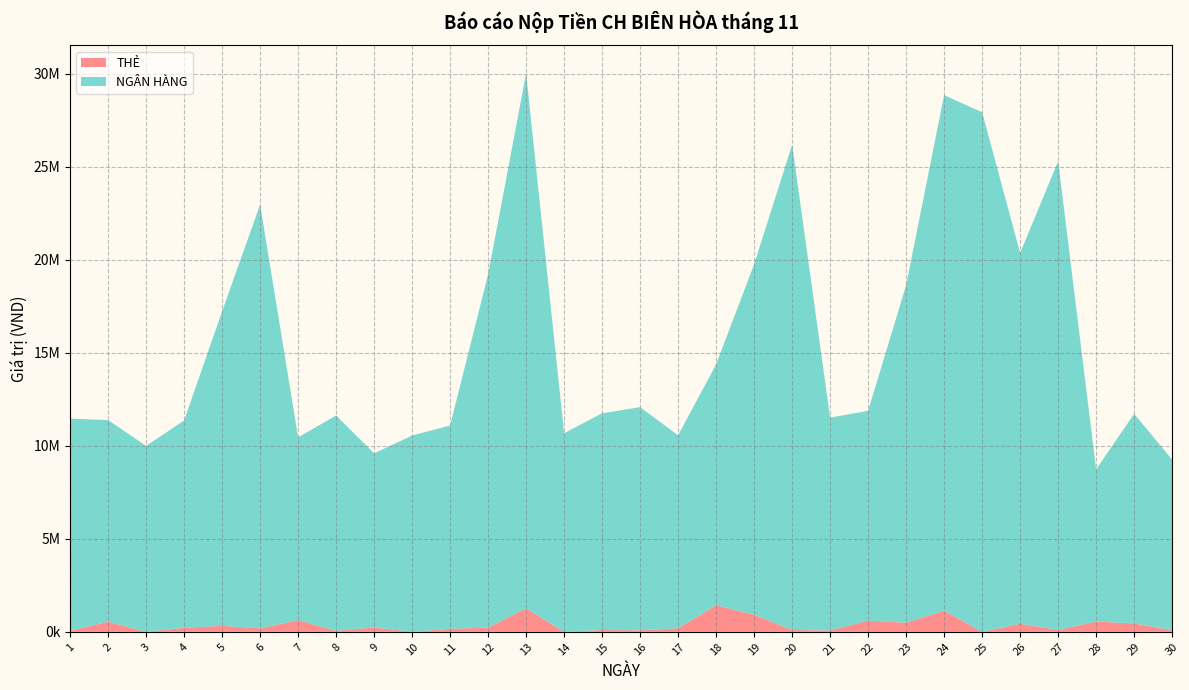

Reading left to right, list all the values displayed in this chart.

THẺ: 1=64000	2=546000	3=0	4=216000	5=323000	6=188000	7=630000	8=50000	9=236000	10=0	11=164000	12=224000	13=1264000	14=0	15=98000	16=81000	17=192000	18=1426000	19=920000	20=95000	21=77000	22=601000	23=490000	24=1138000	25=0	26=432000	27=105000	28=552000	29=449000	30=92000
NGÂN HÀNG: 1=11397000	2=10834000	3=9993000	4=11141000	5=16904000	6=22774000	7=9825000	8=11577000	9=9359000	10=10550000	11=10926000	12=18990000	13=28751000	14=10677000	15=11647000	16=11996000	17=10370000	18=12950000	19=18836000	20=26086000	21=11435000	22=11280000	23=18140000	24=27710000	25=27925000	26=19926000	27=25195000	28=8180000	29=11267500	30=9162000